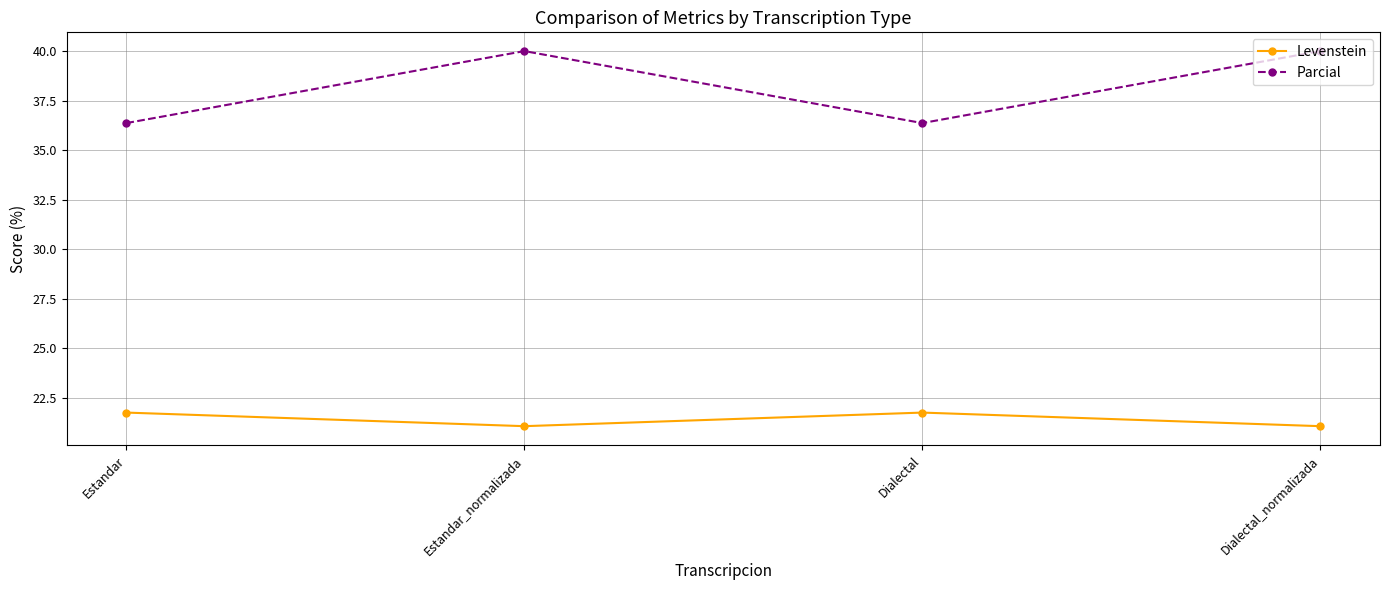

True or false: Levenstein and Parcial cross at least once.

False